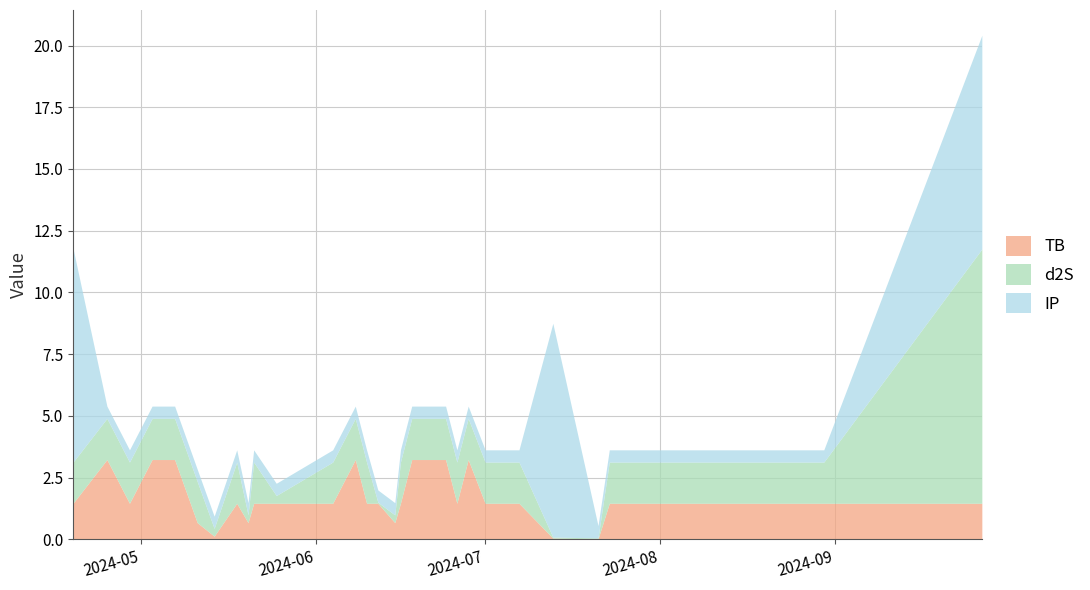

Which series has the largest range (max minus min)?

d2S